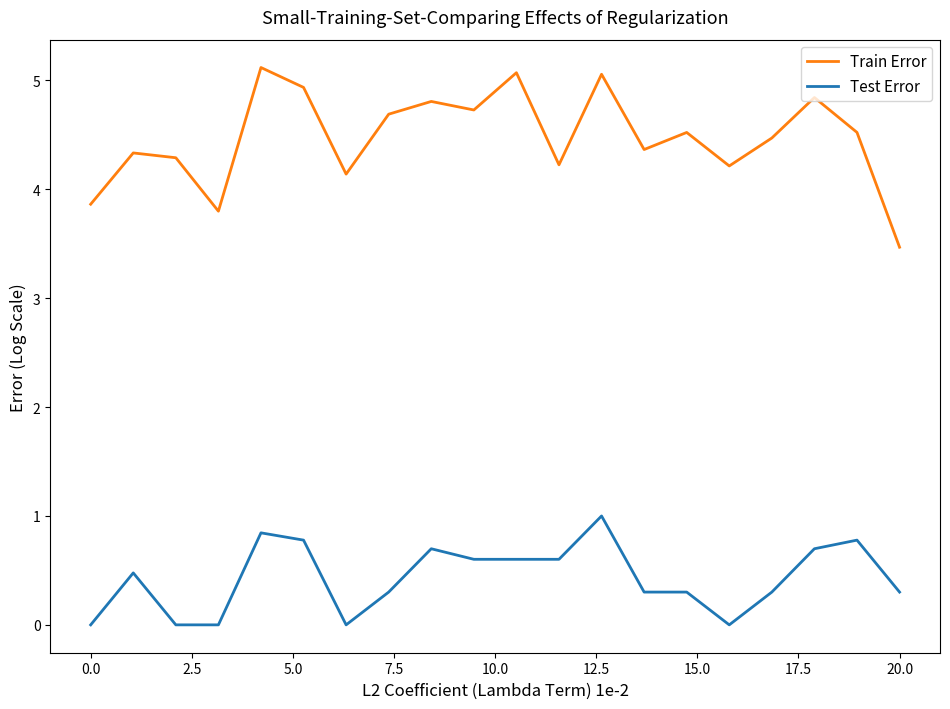

What is the maximum value shown in the chart?

5.1